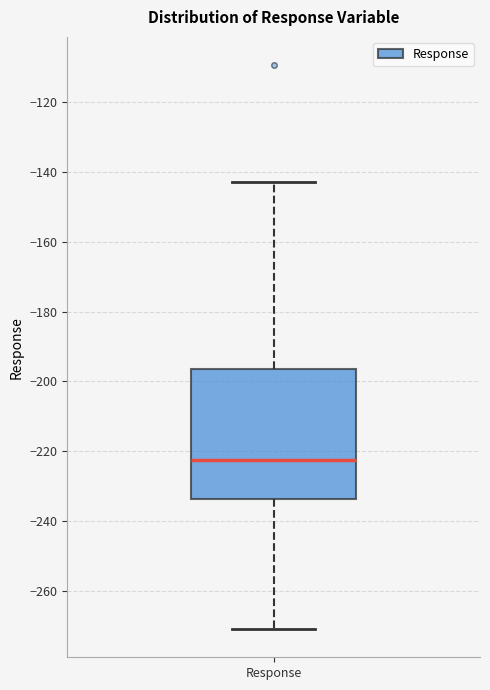

Read this box plot against the y-axis: the position of the median line, the range covered by the box, and the ends of both whiskers. The values are not printed on the chart, so give them approximately, as read against the axis.

median -222, box -234 to -196, whiskers -270 to -142